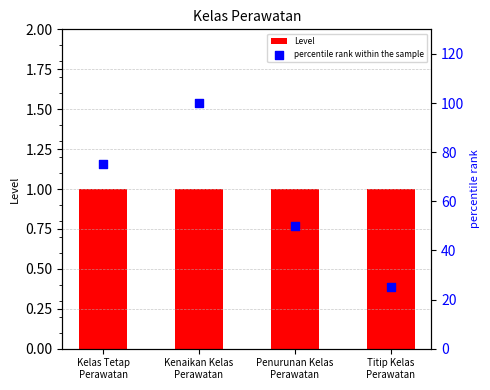

At which category is the sum across all series the highest?

Kenaikan Kelas
Perawatan